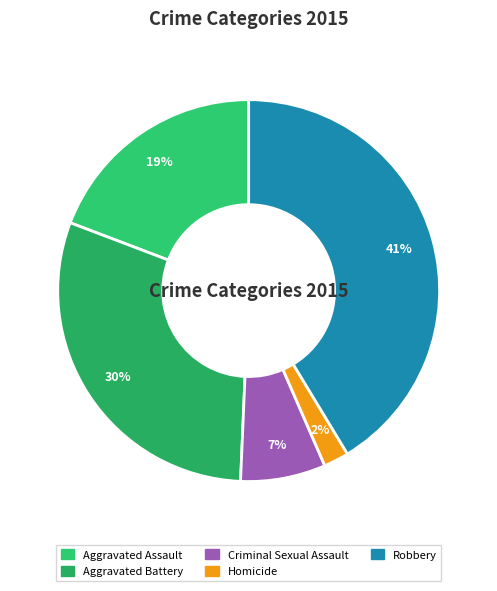

Which slice is the smallest?

Homicide